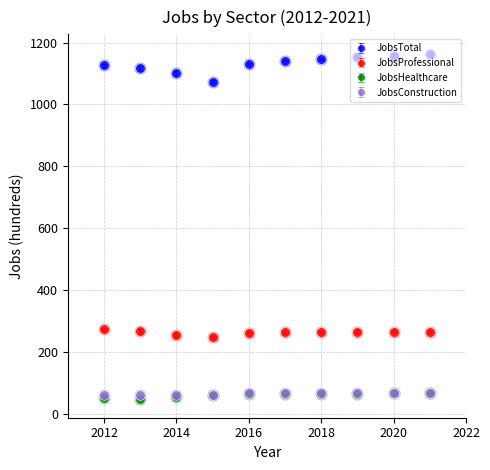

Which series has the largest range (max minus min)?

JobsTotal